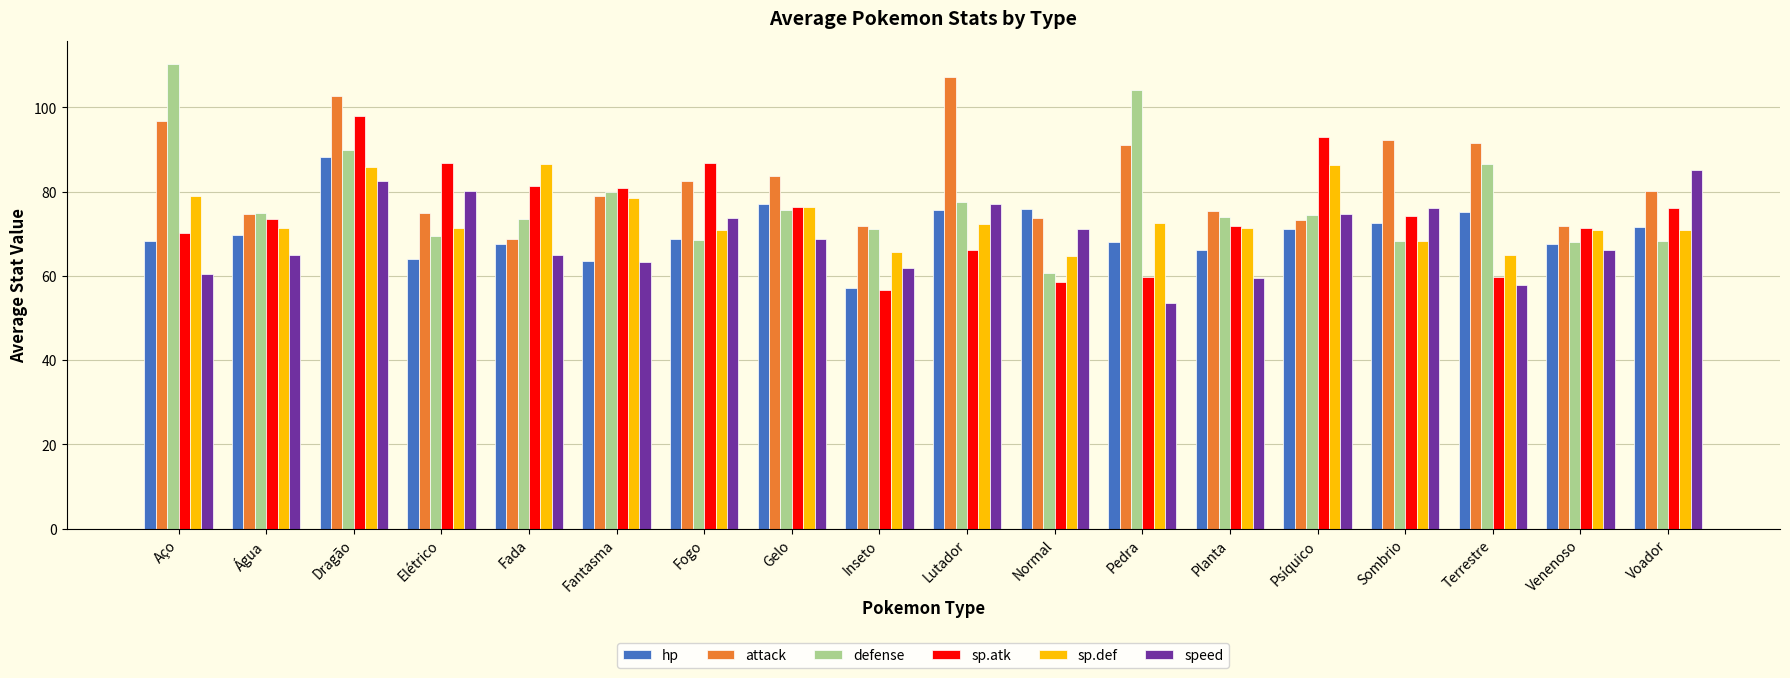

What is the sum of all defense values?

1395.5